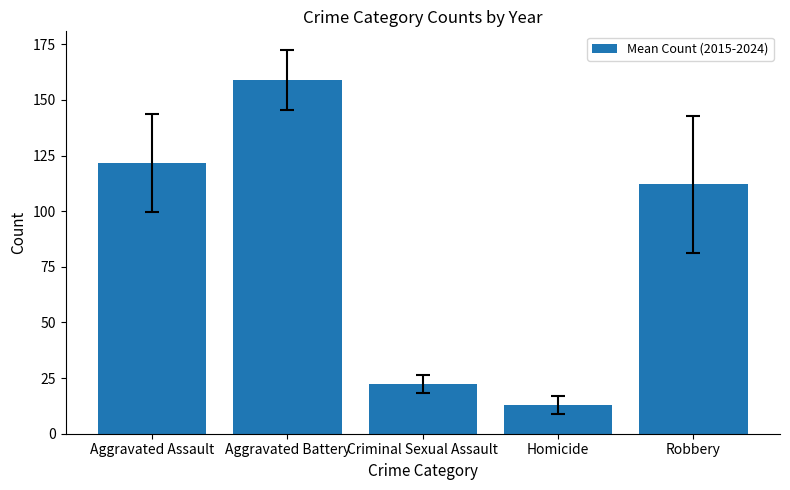

What is the label of the 1st bar from the left?

Aggravated Assault